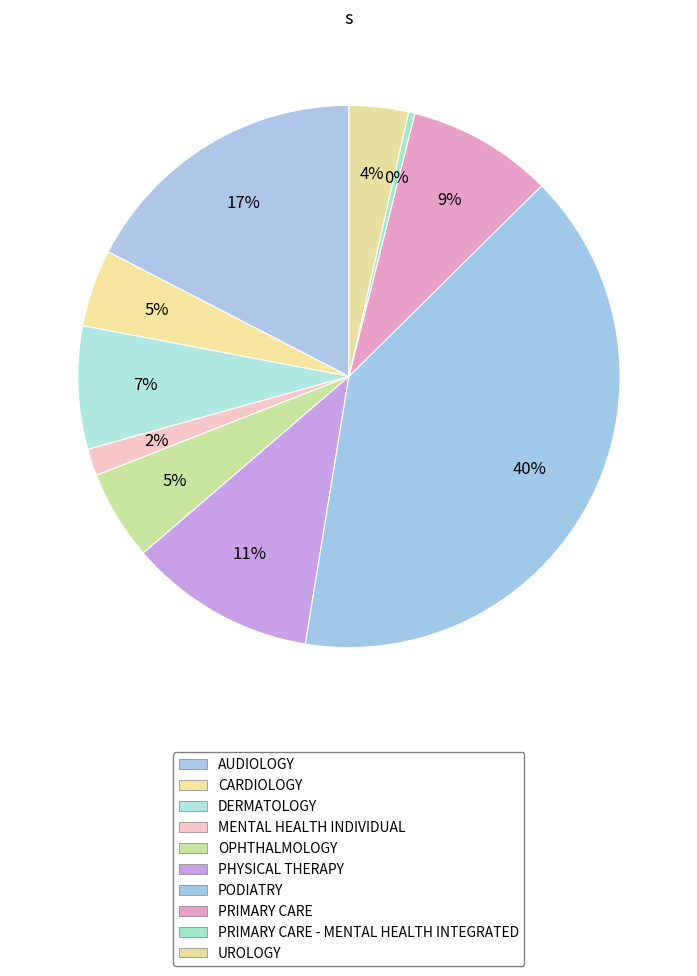

How many segments does this pie chart have?

10